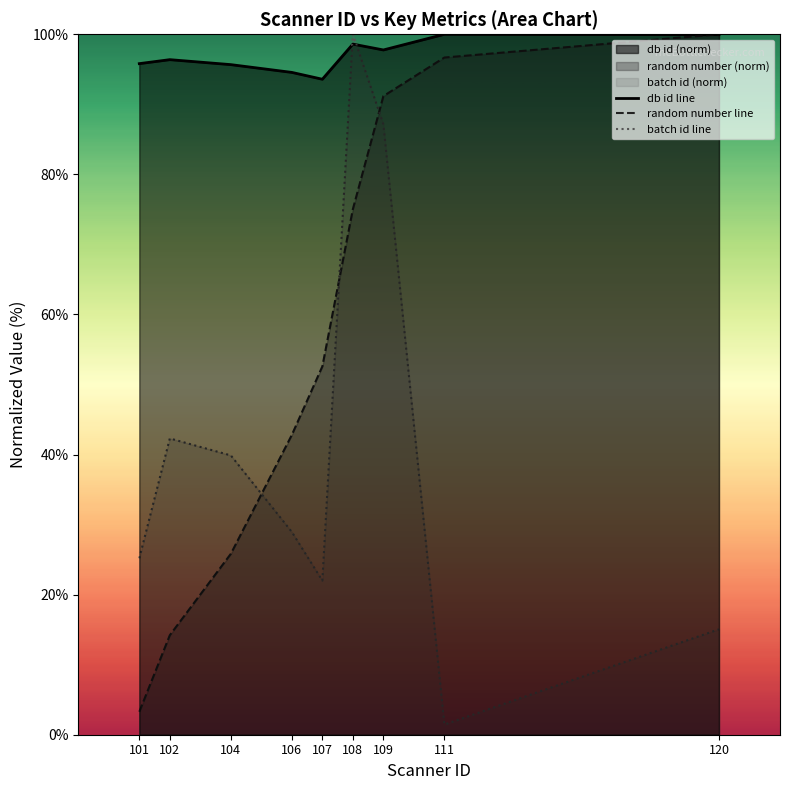

Is it true that batch id line equals 124.3 at 109?

False